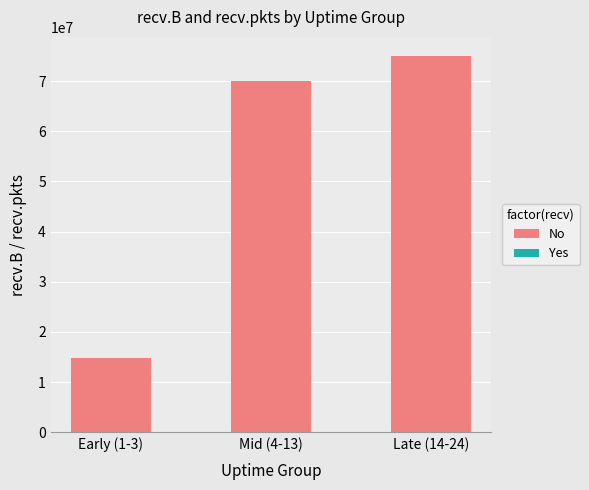

Are the bars grouped side by side (vs. stacked)?

Yes